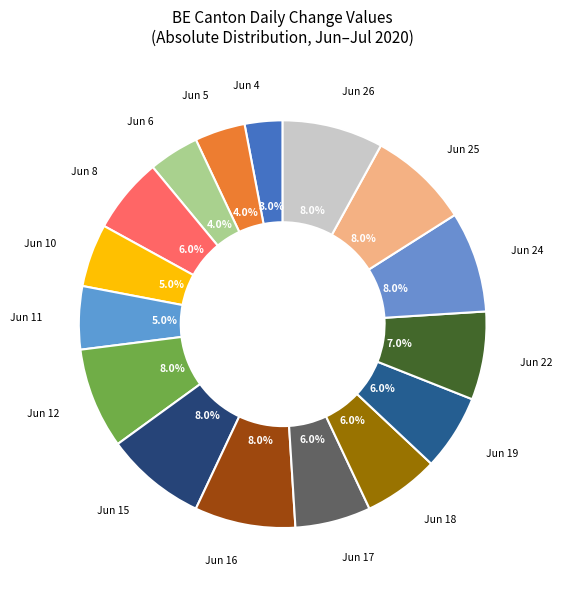

Is there a majority slice in this chart?

No